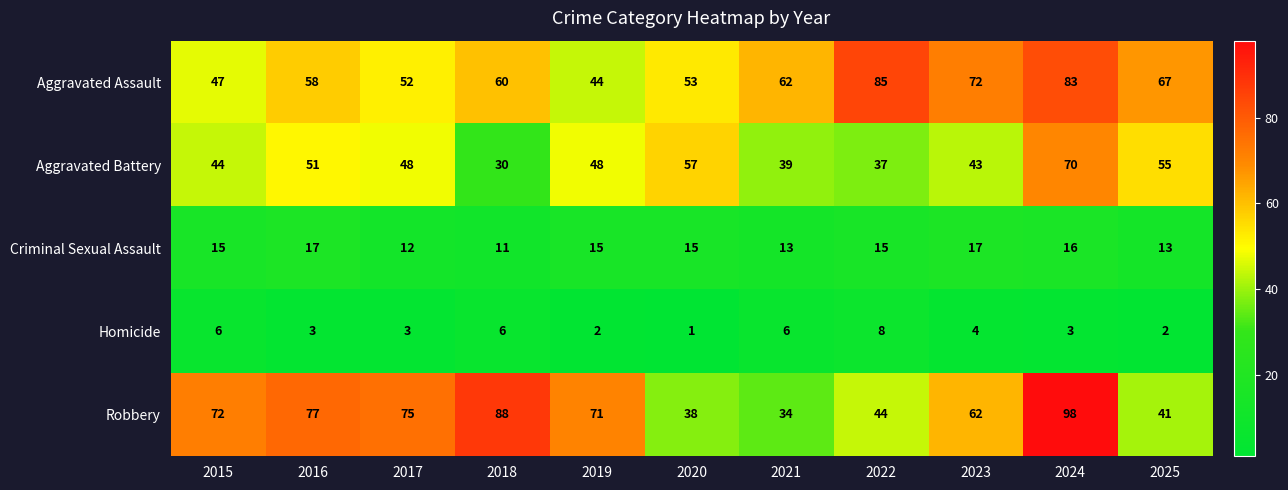

True or false: Aggravated Battery has a value of 57 at 2020.

True